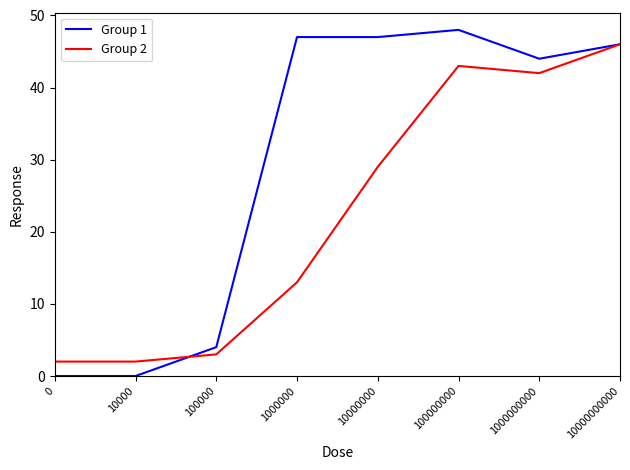

True or false: Group 1 has a value of 0 at 0.

True